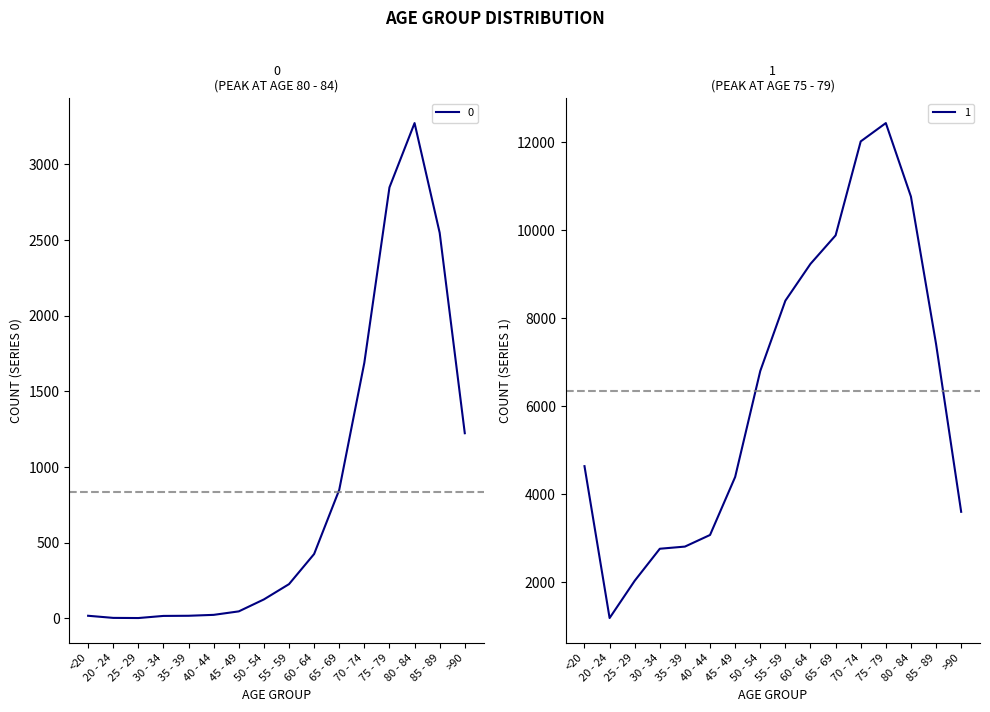

What are all the series names shown in the legend?

0, 1